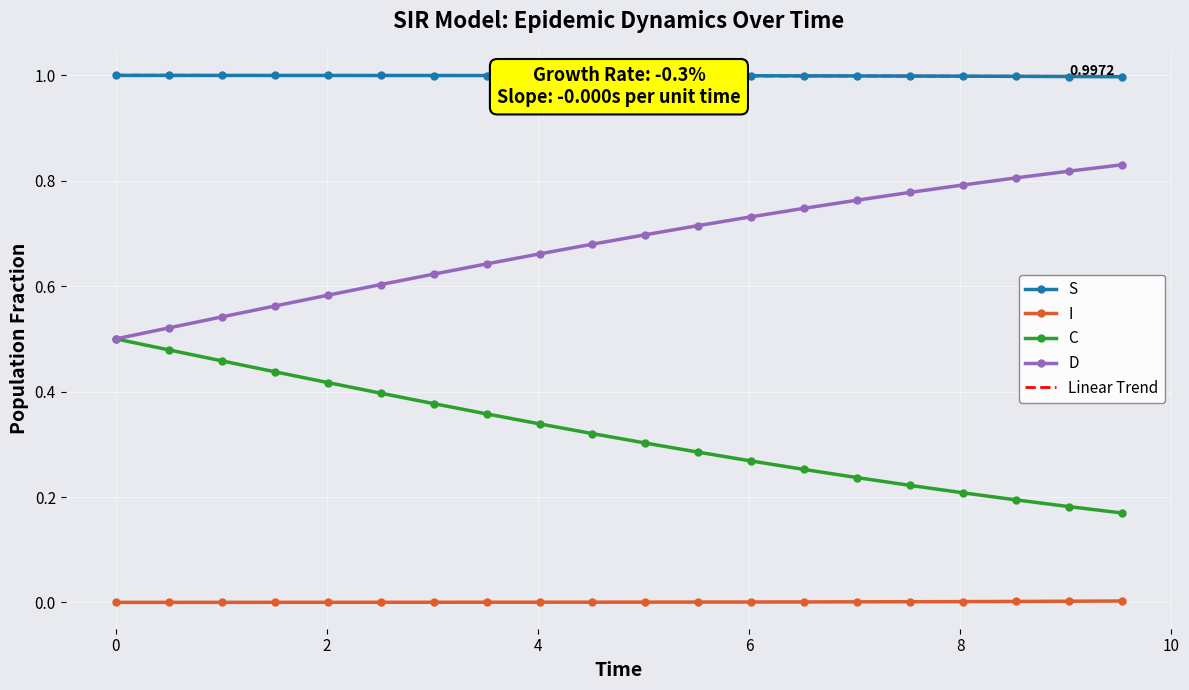

True or false: I and S intersect in this chart.

False